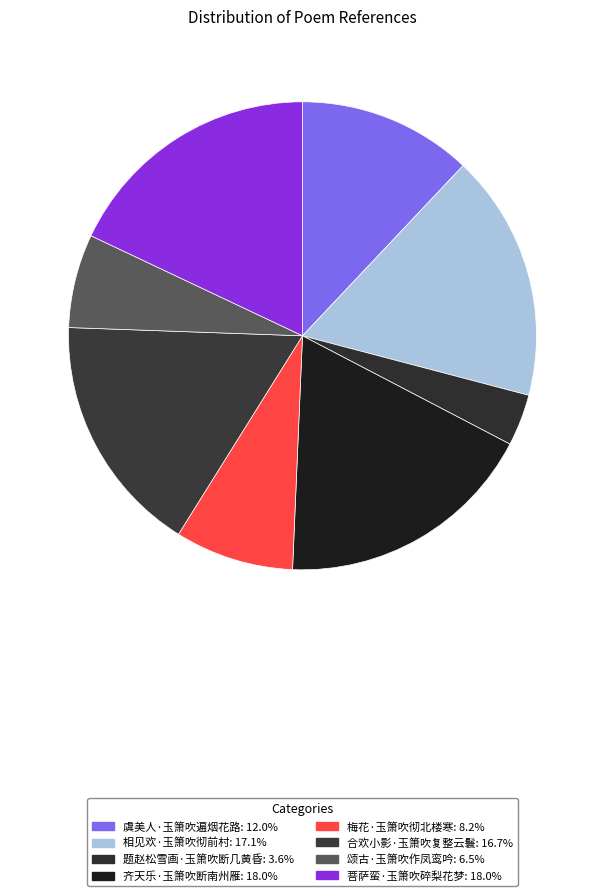

How much of the chart is everything except 合欢小影·玉箫吹复整云鬟?

83.3%